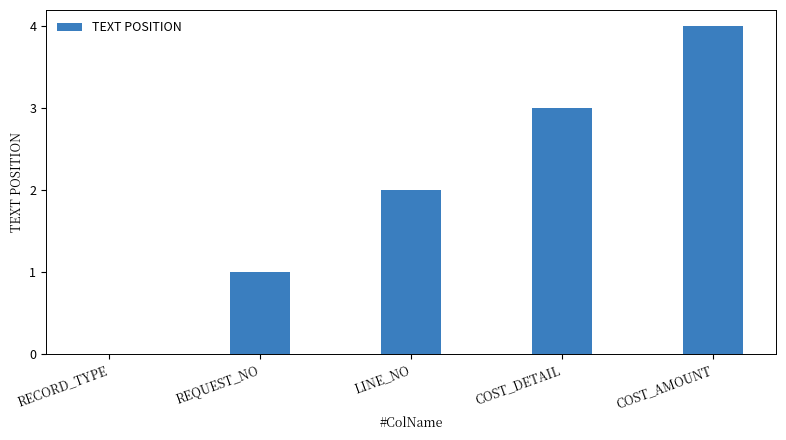

Read the value at COST_DETAIL.

3